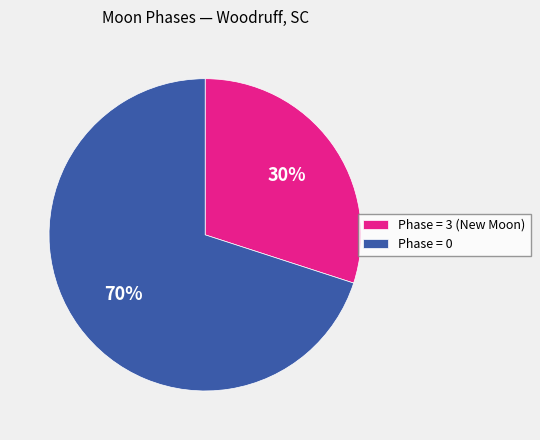

Which slice is the smallest?

Phase = 3 (New Moon)